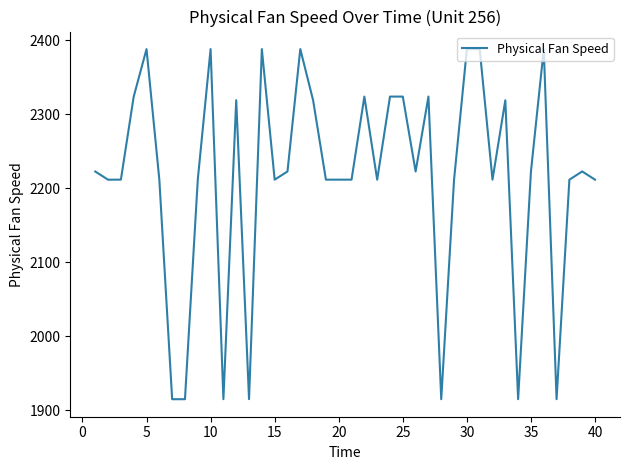

What is the maximum value shown in the chart?

2388.2